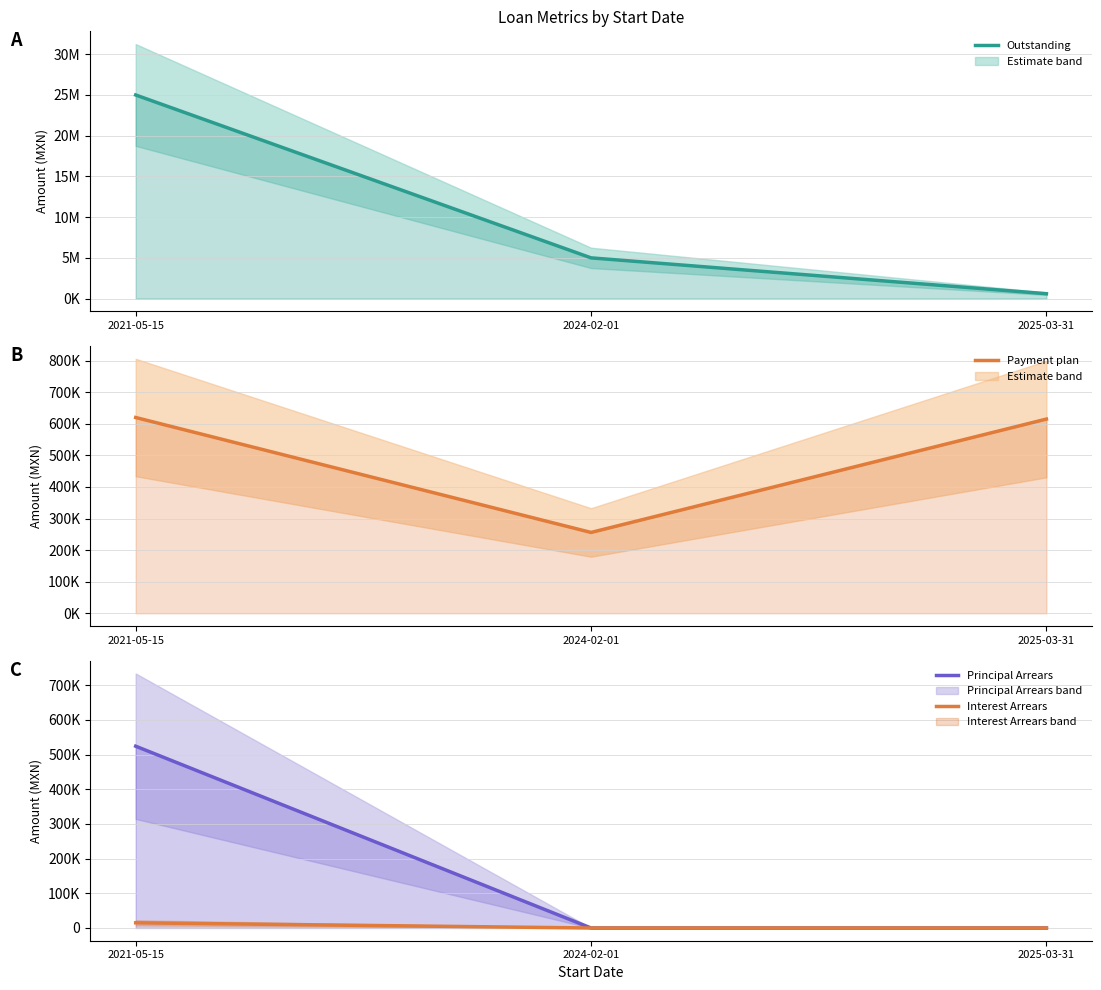

What is the sum of the Interest Arrears values at 2021-05-15 and 2024-02-01?

15000